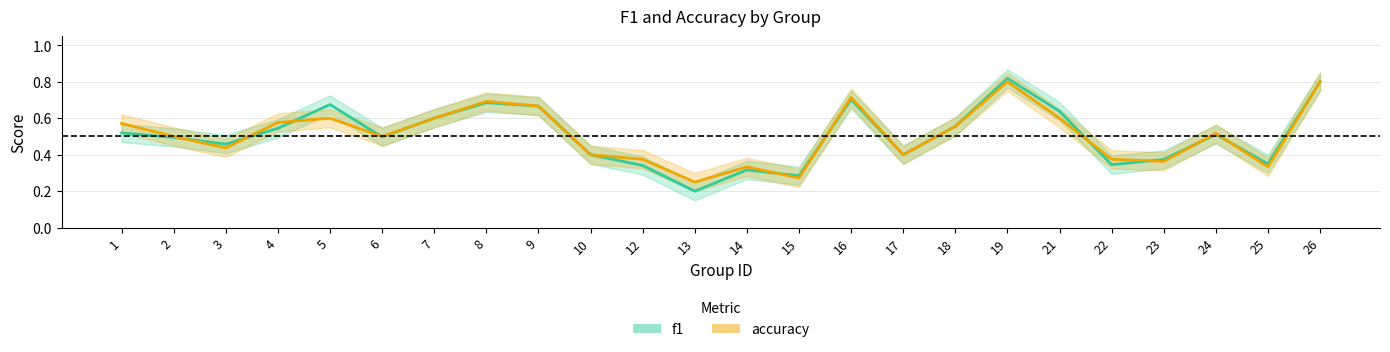

Reading left to right, what are all the values shown in this chart?

f1: 0.5	0.5	0.5	0.5	0.7	0.5	0.6	0.7	0.7	0.4	0.3	0.2	0.3	0.3	0.7	0.4	0.6	0.8	0.6	0.3	0.4	0.5	0.4	0.8
accuracy: 0.6	0.5	0.4	0.6	0.6	0.5	0.6	0.7	0.7	0.4	0.4	0.2	0.3	0.3	0.7	0.4	0.6	0.8	0.6	0.4	0.4	0.5	0.3	0.8